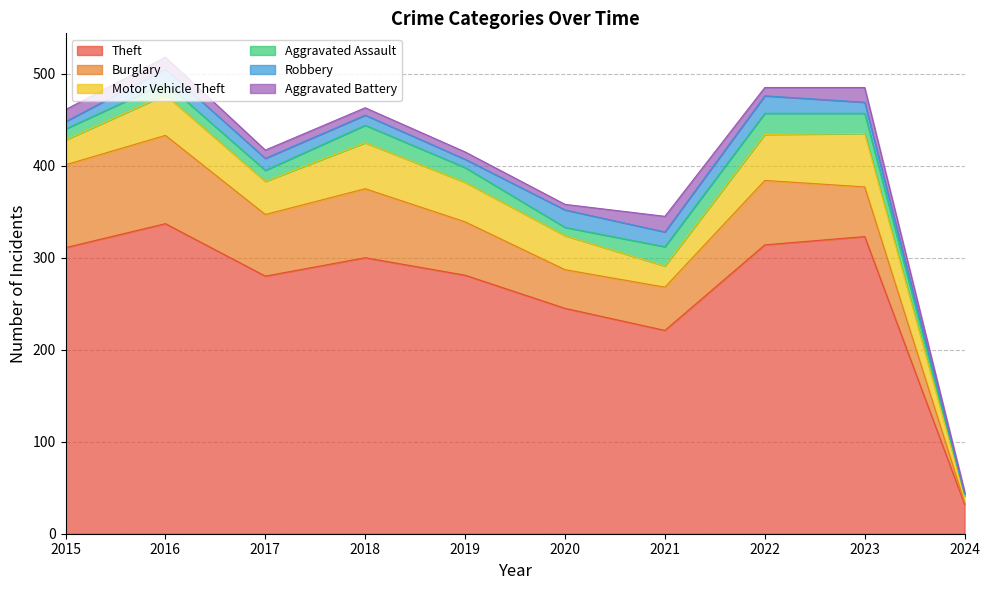

What is the total value across all series at 2022?

485